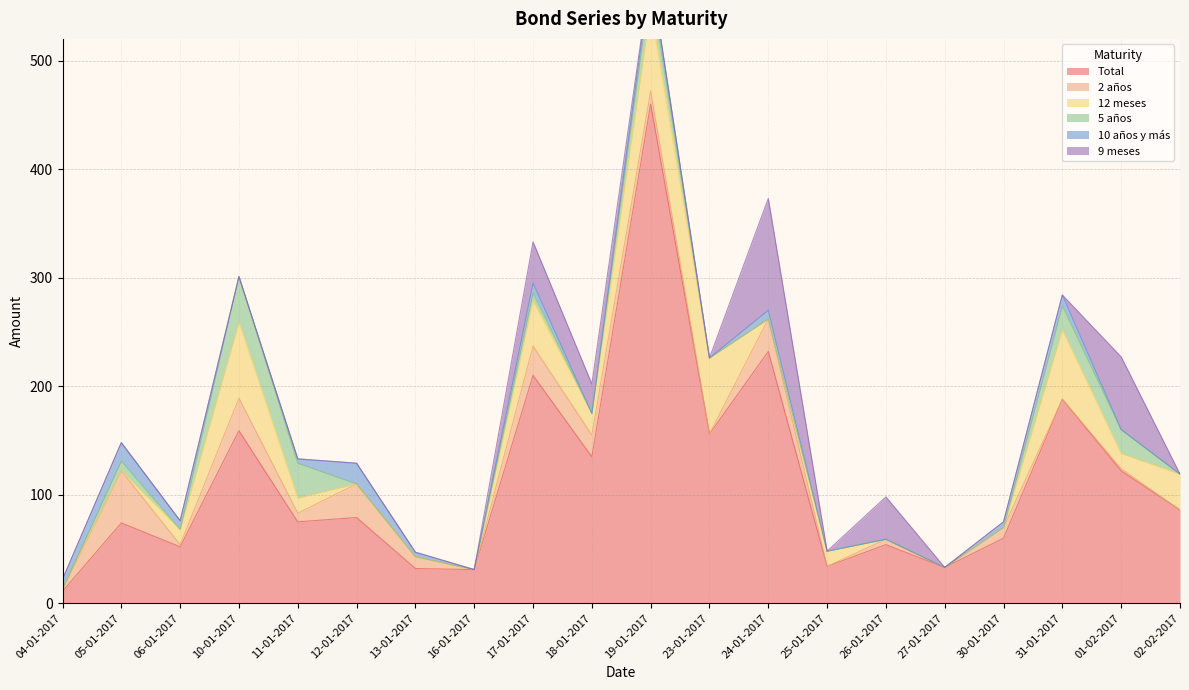

Which series has the largest total across all categories?

Total